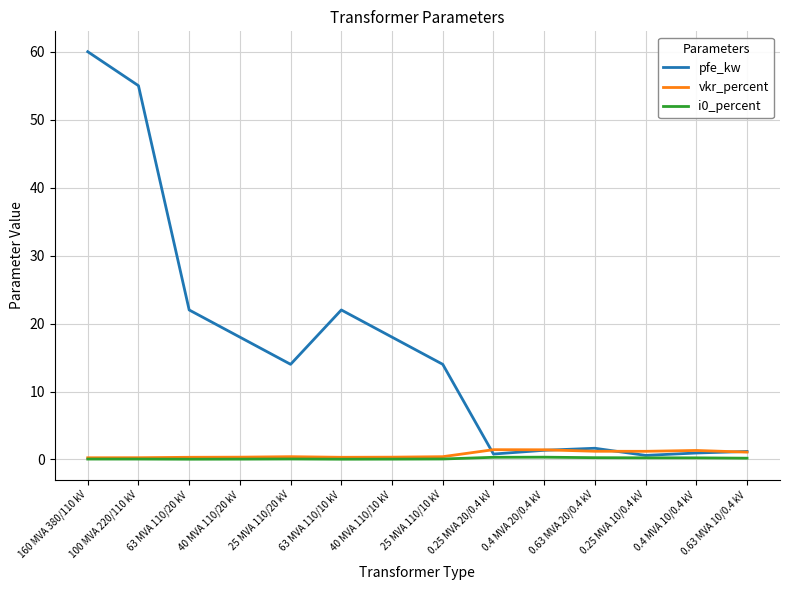

Which series has the largest total across all categories?

pfe_kw